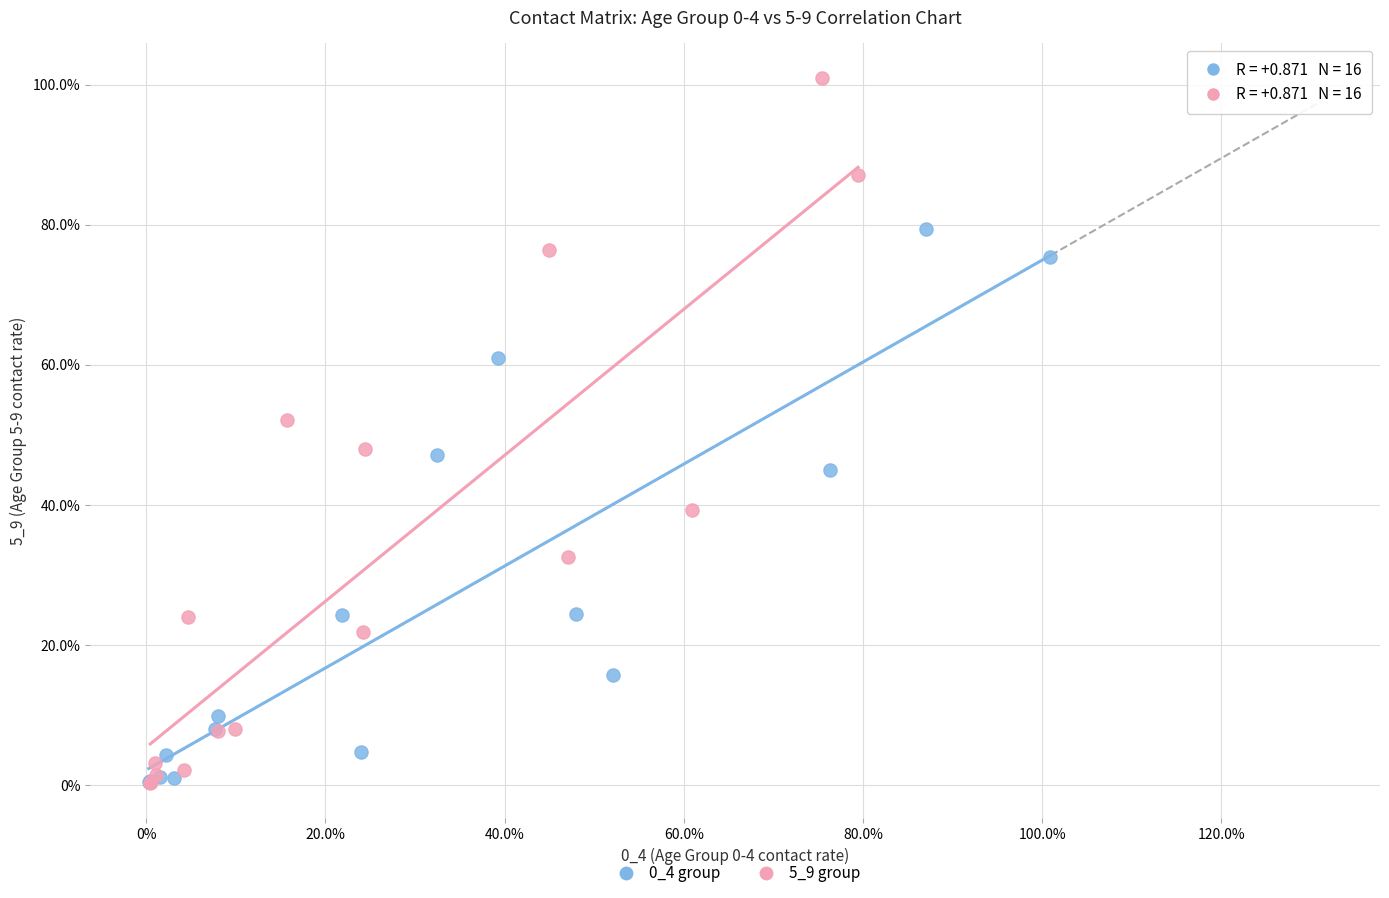

Which series has the widest spread of Y values?

5_9 group